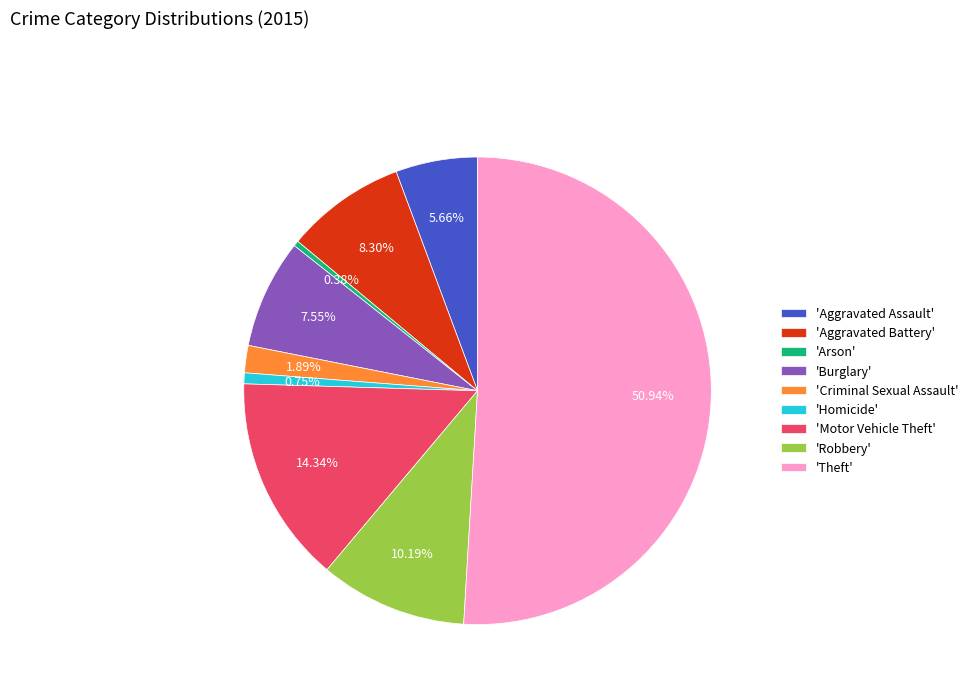

To the nearest percent, what is the difference between the largest and smallest slice percentages?

51%